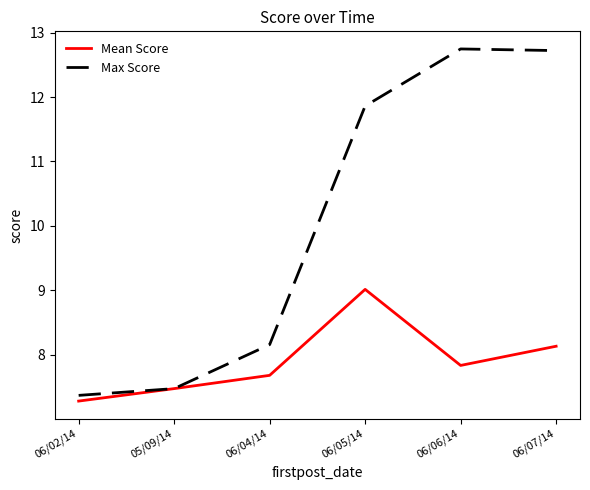

What is the minimum value for Max Score?

7.4